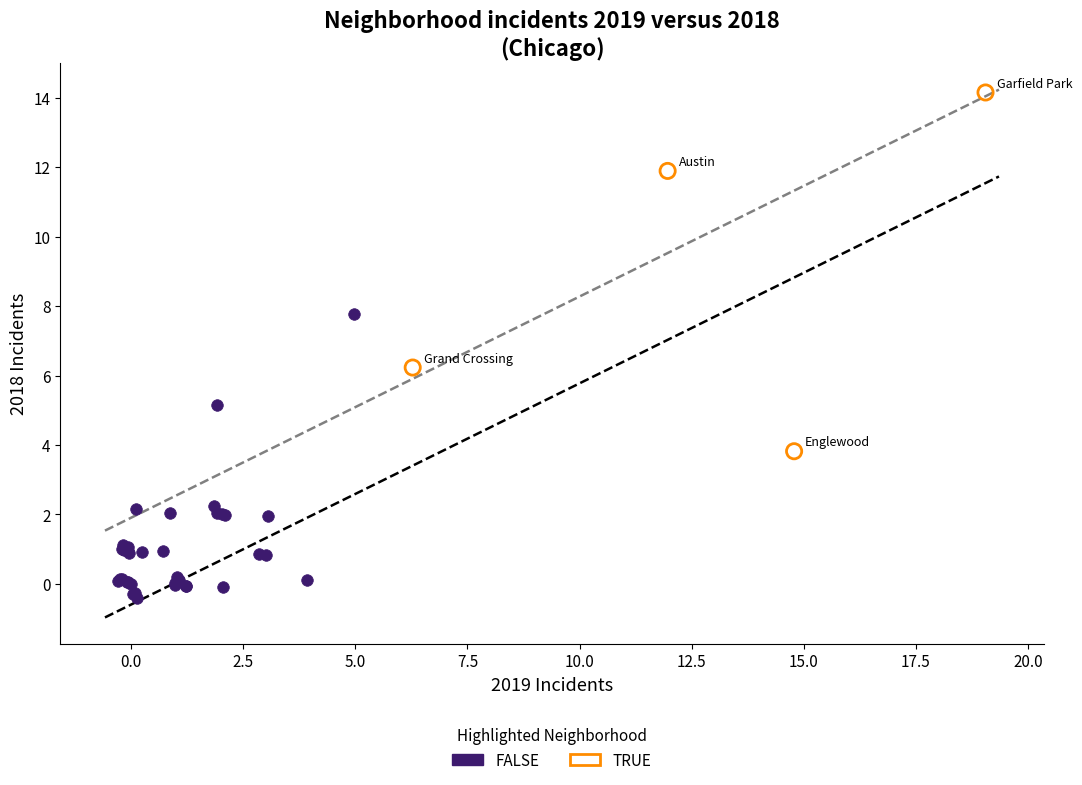

What are all the series names shown in the legend?

FALSE, TRUE